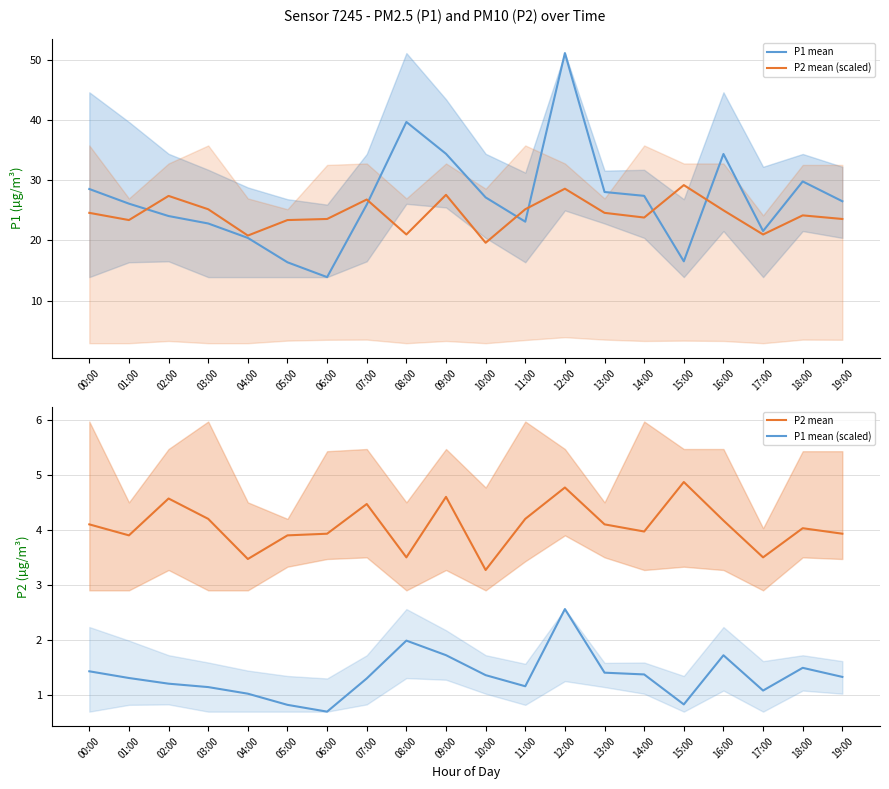

The value of P2 mean at 06:00 is 3.9. True or false?

True